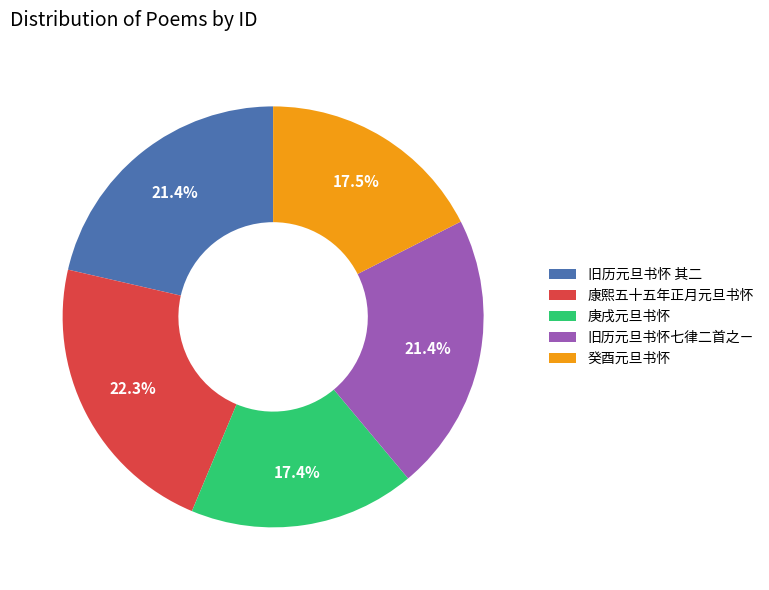

Does any single category account for the majority?

No